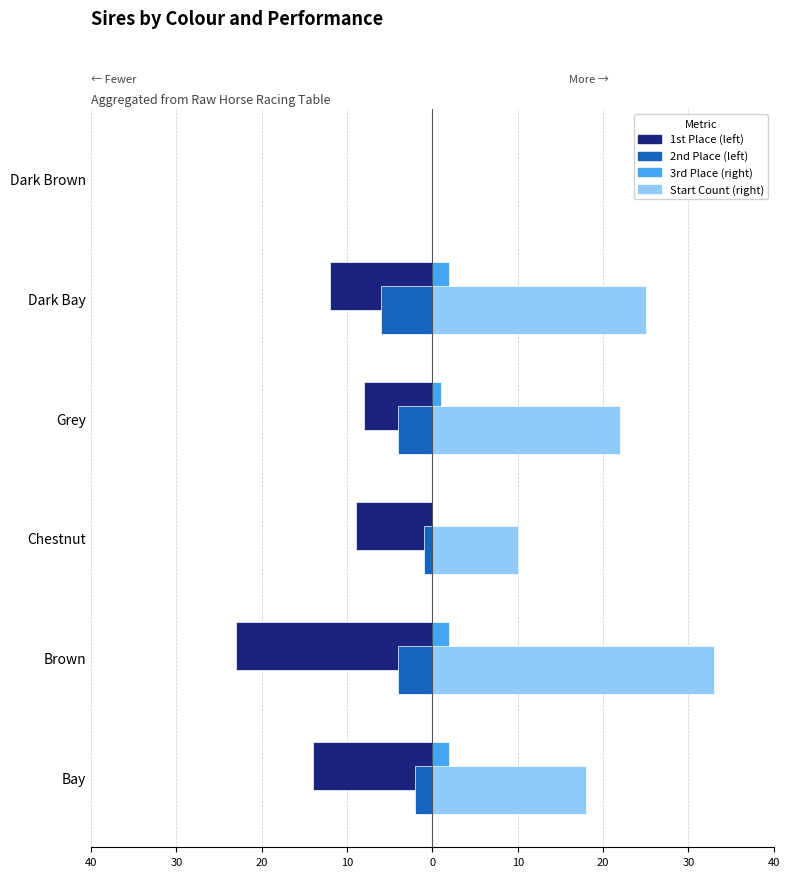

Are the bars horizontal?

Yes